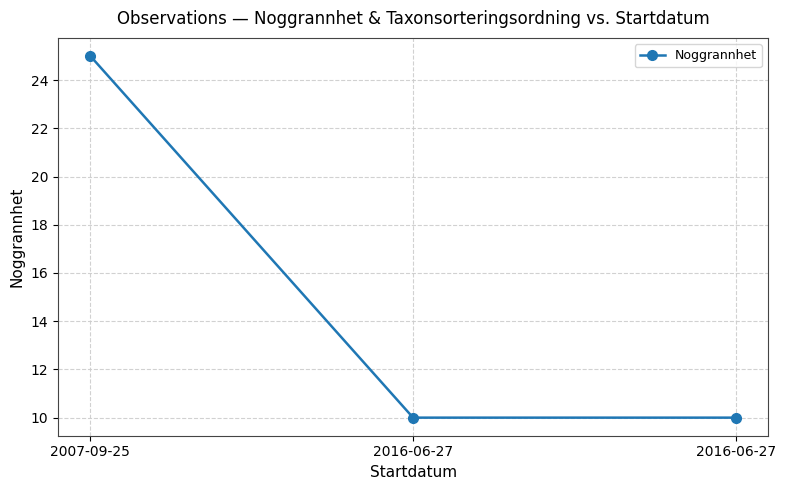

Reading left to right, extract all data points from this chart.

25	10	10